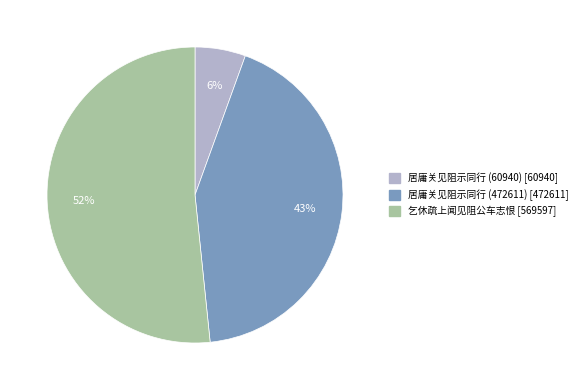

Which slice is the smallest?

居庸关见阻示同行 (60940)